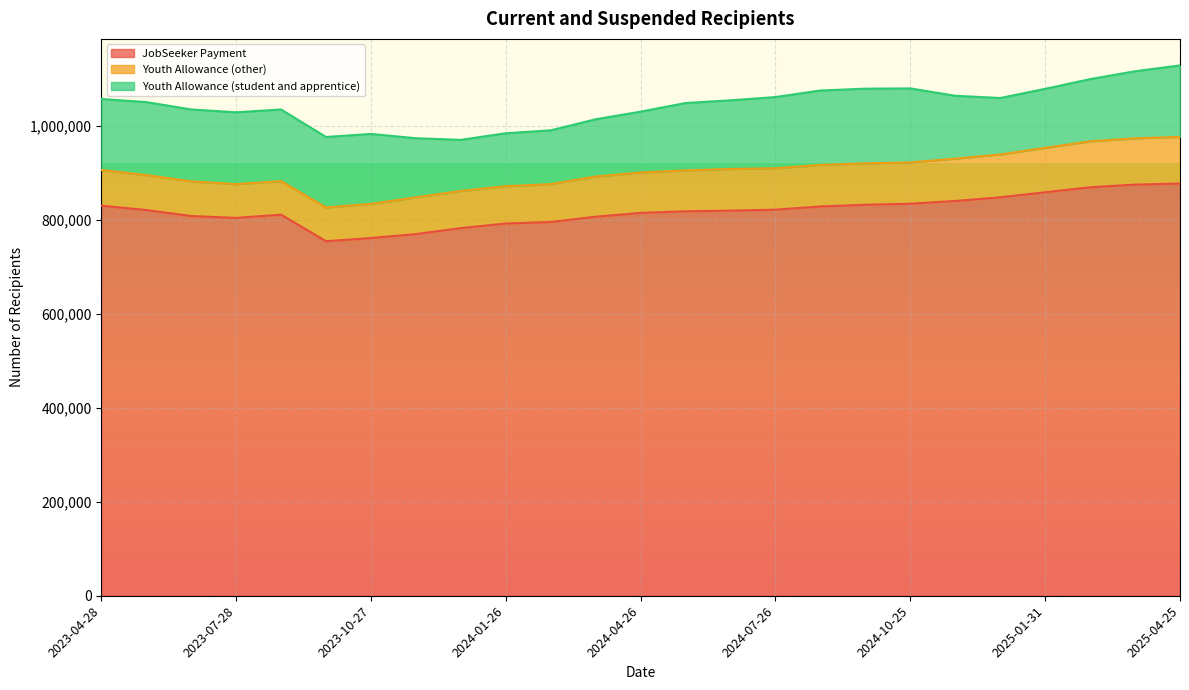

Where does the JobSeeker Payment series first go above 819585?

2023-04-28